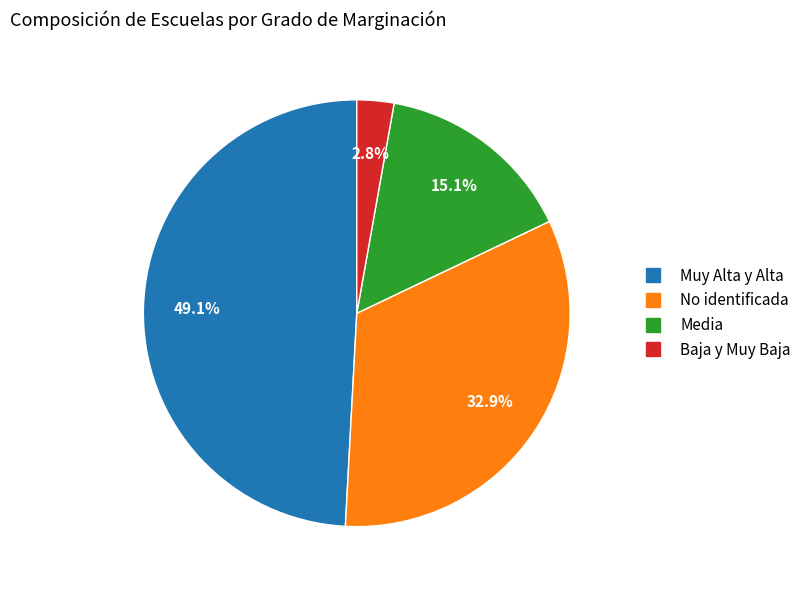

True or false: No identificada accounts for 33% of the total.

True